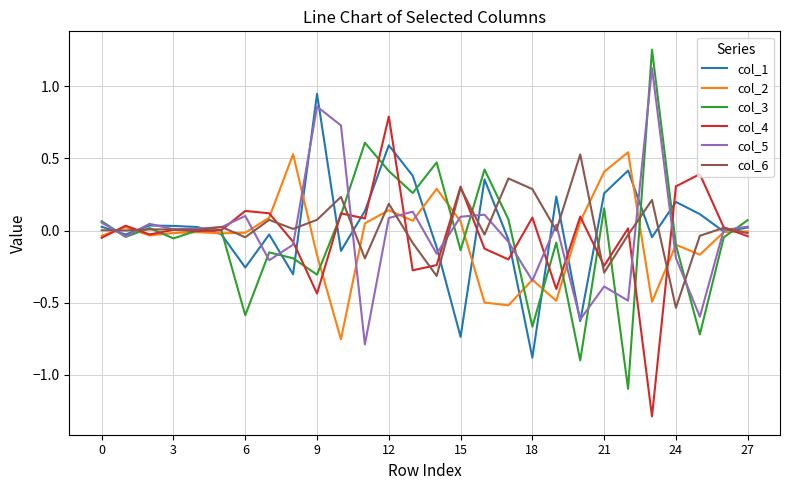

Which series changed the most between 12 and 24?

col_6